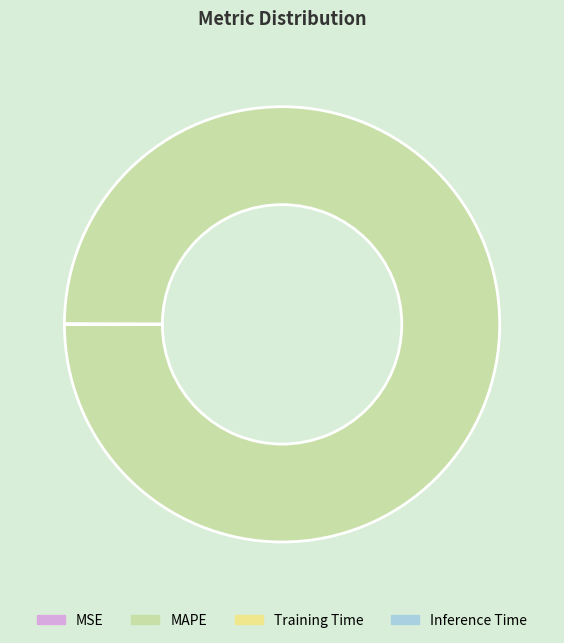

The MAPE slice represents 100% of the pie. True or false?

True